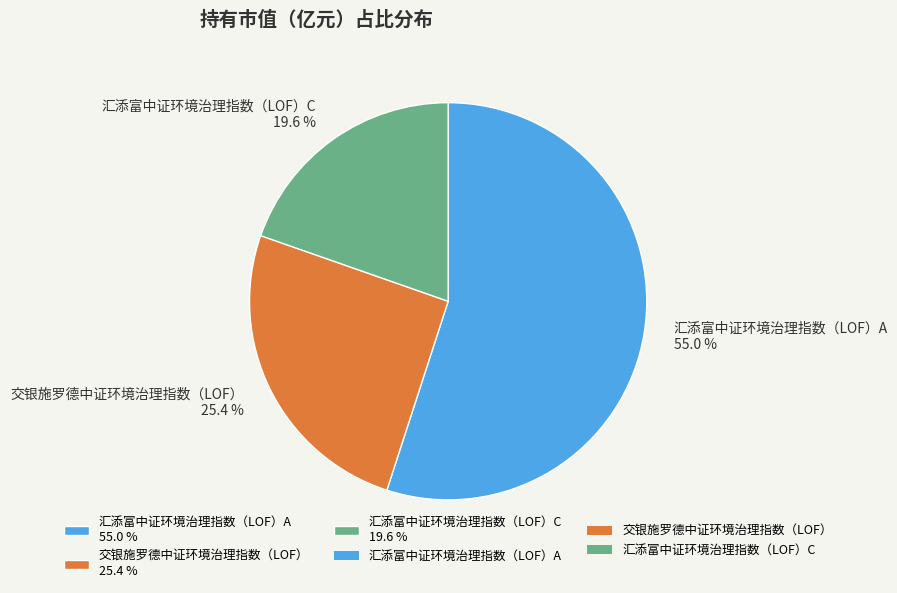

What percentage is NOT represented by 汇添富中证环境治理指数（LOF）C?

80.4%